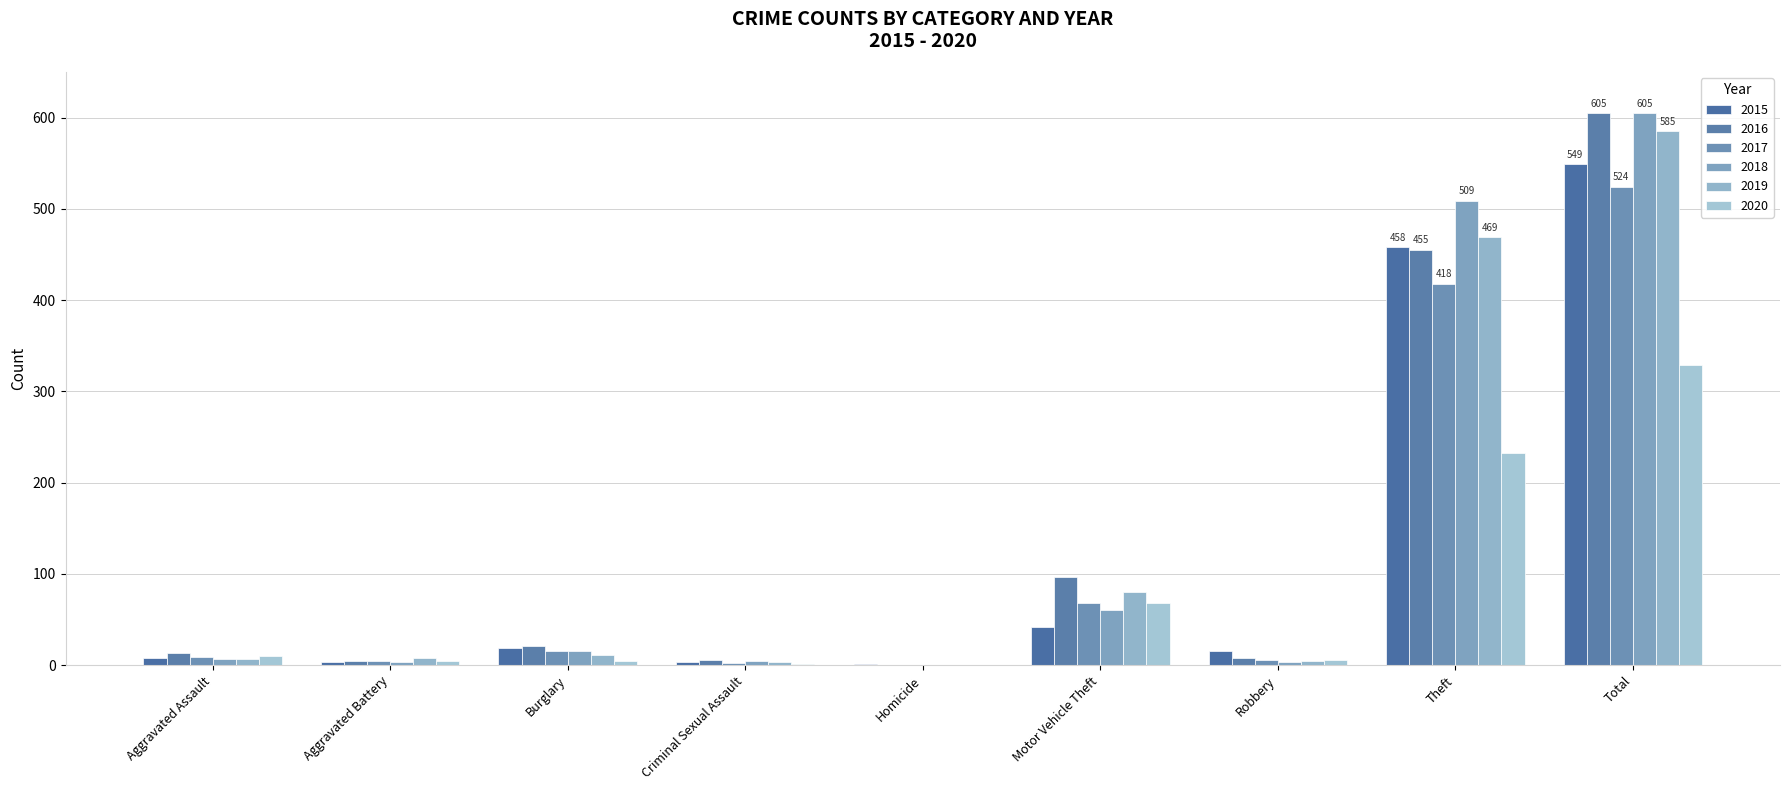

How many groups of bars are there?

9